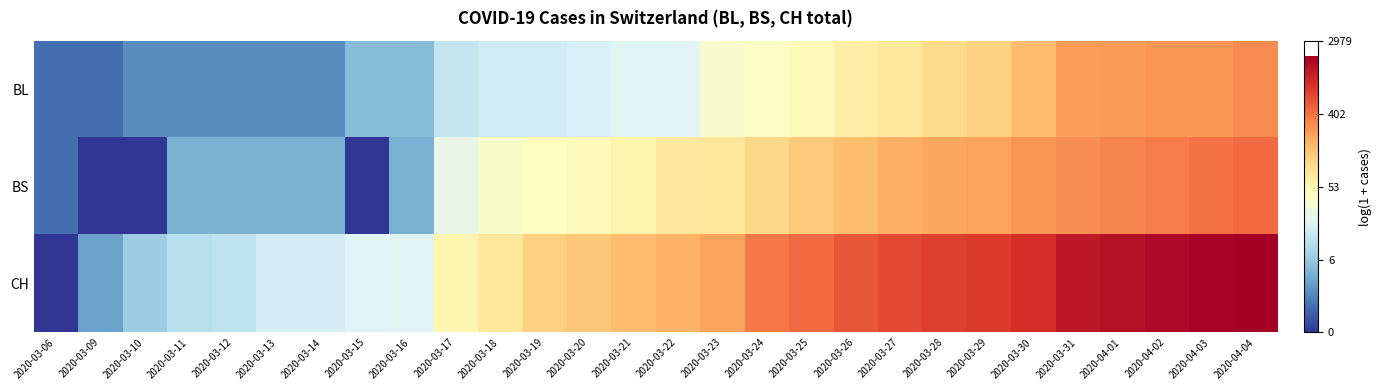

Reading right to left, extract all data points from this chart.

BL: 2020-04-04=5.7	2020-04-03=5.6	2020-04-02=5.6	2020-04-01=5.5	2020-03-31=5.5	2020-03-30=5.1	2020-03-29=4.8	2020-03-28=4.6	2020-03-27=4.3	2020-03-26=4.2	2020-03-25=3.9	2020-03-24=3.7	2020-03-23=3.6	2020-03-22=3.1	2020-03-21=3.1	2020-03-20=2.9	2020-03-19=2.8	2020-03-18=2.8	2020-03-17=2.6	2020-03-16=1.8	2020-03-15=1.8	2020-03-14=1.1	2020-03-13=1.1	2020-03-12=1.1	2020-03-11=1.1	2020-03-10=1.1	2020-03-09=0.7	2020-03-06=0.7
BS: 2020-04-04=6.1	2020-04-03=6.0	2020-04-02=5.9	2020-04-01=5.8	2020-03-31=5.7	2020-03-30=5.6	2020-03-29=5.4	2020-03-28=5.4	2020-03-27=5.3	2020-03-26=5.0	2020-03-25=4.9	2020-03-24=4.7	2020-03-23=4.4	2020-03-22=4.3	2020-03-21=4.1	2020-03-20=3.9	2020-03-19=3.8	2020-03-18=3.6	2020-03-17=3.3	2020-03-16=1.6	2020-03-15=0.0	2020-03-14=1.6	2020-03-13=1.6	2020-03-12=1.6	2020-03-11=1.6	2020-03-10=0.0	2020-03-09=0.0	2020-03-06=0.7
CH: 2020-04-04=7.6	2020-04-03=7.5	2020-04-02=7.4	2020-04-01=7.3	2020-03-31=7.2	2020-03-30=6.8	2020-03-29=6.7	2020-03-28=6.6	2020-03-27=6.5	2020-03-26=6.3	2020-03-25=6.1	2020-03-24=5.9	2020-03-23=5.4	2020-03-22=5.2	2020-03-21=5.1	2020-03-20=4.9	2020-03-19=4.8	2020-03-18=4.3	2020-03-17=4.0	2020-03-16=3.1	2020-03-15=3.0	2020-03-14=2.9	2020-03-13=2.9	2020-03-12=2.6	2020-03-11=2.5	2020-03-10=2.1	2020-03-09=1.4	2020-03-06=0.0